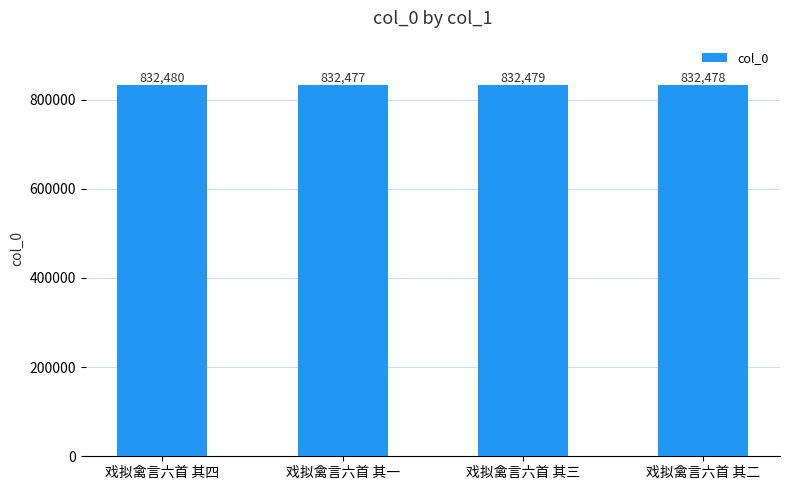

What position from the left is 戏拟禽言六首 其四?

1